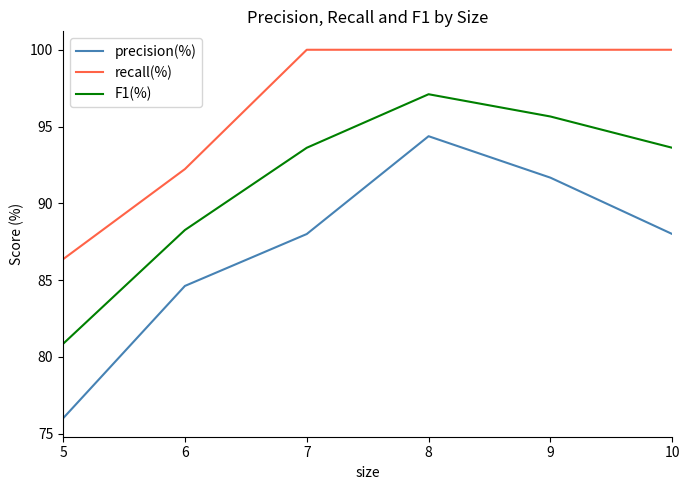

List the series in order of their peak value, highest first.

recall(%), F1(%), precision(%)